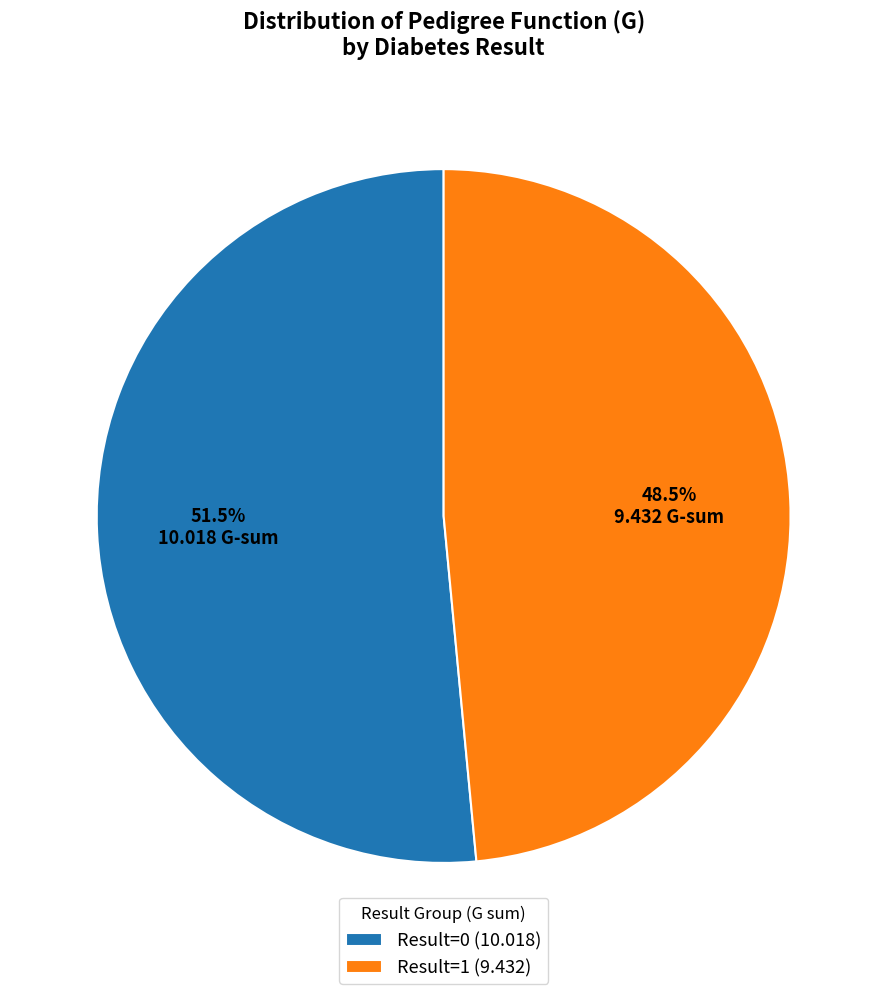

What is the largest slice in the pie chart?

Result=0 (10.018)